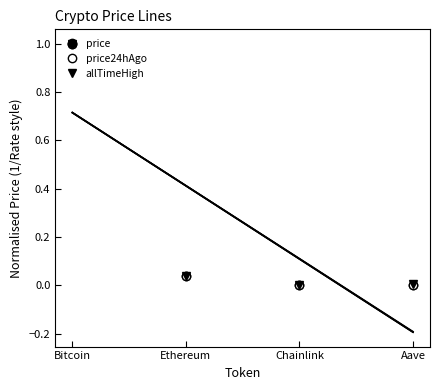

True or false: price24hAgo and allTimeHigh cross at least once.

False